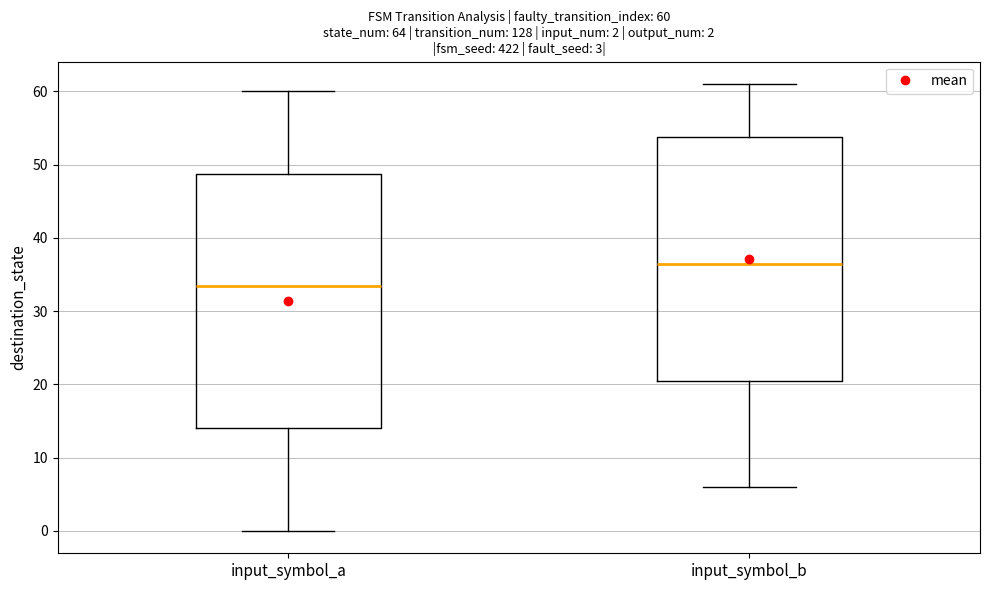

Comparing the boxes themselves (not the whiskers), which one is the tallest?

input_symbol_a